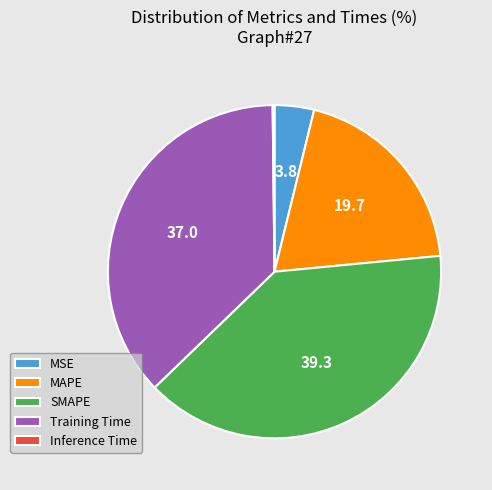

Is the sum of Training Time and SMAPE greater than half?

Yes